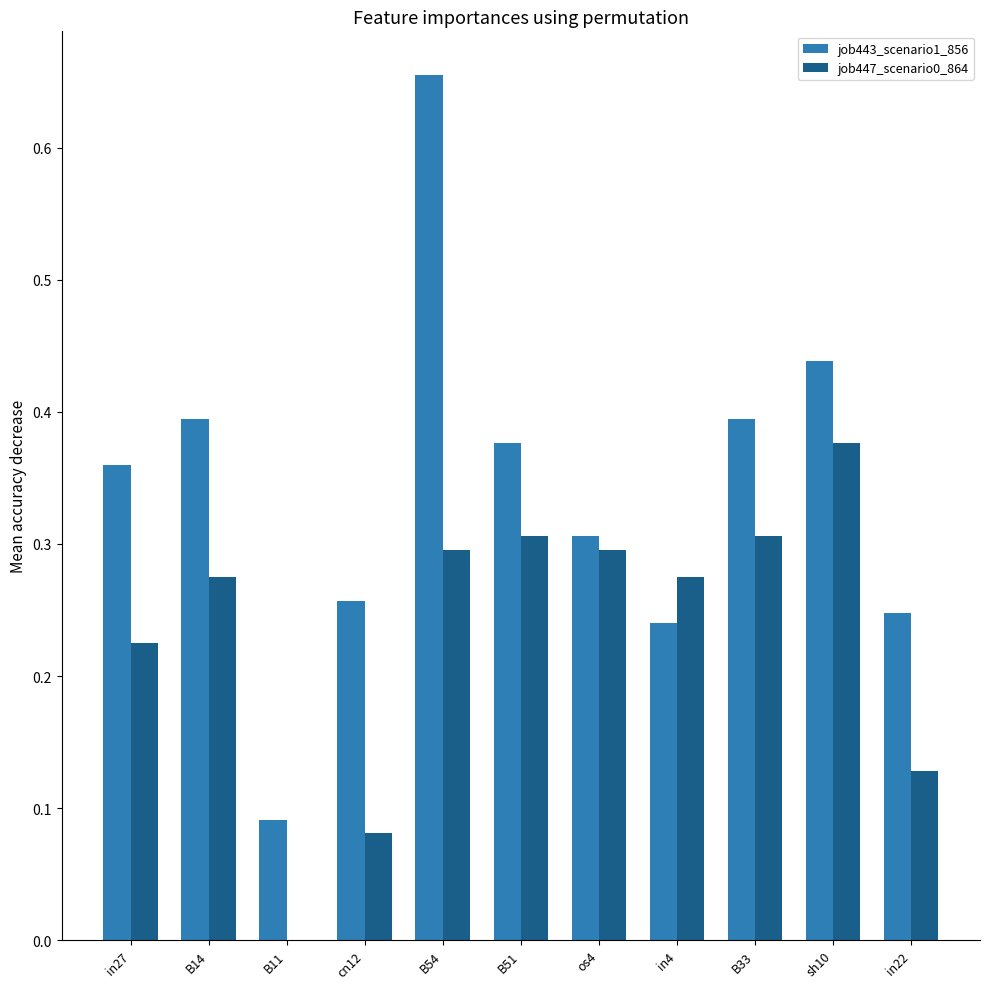

Which label corresponds to the largest value in the chart?

B54